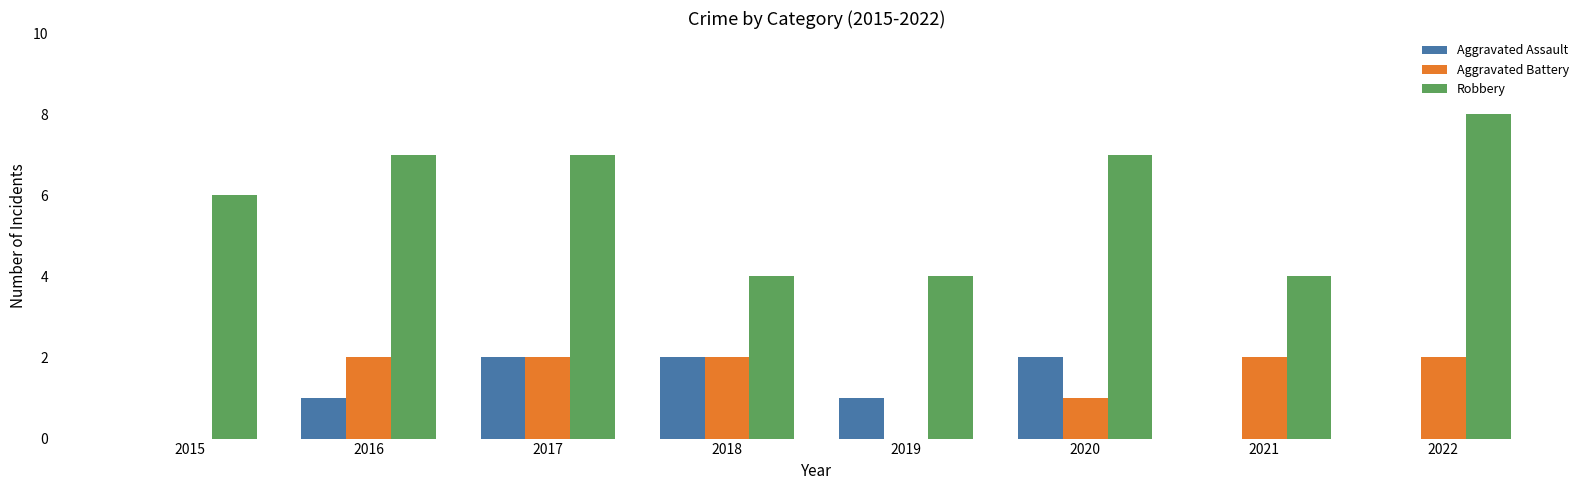

Count the Aggravated Battery values in the range 1 to 2.

6